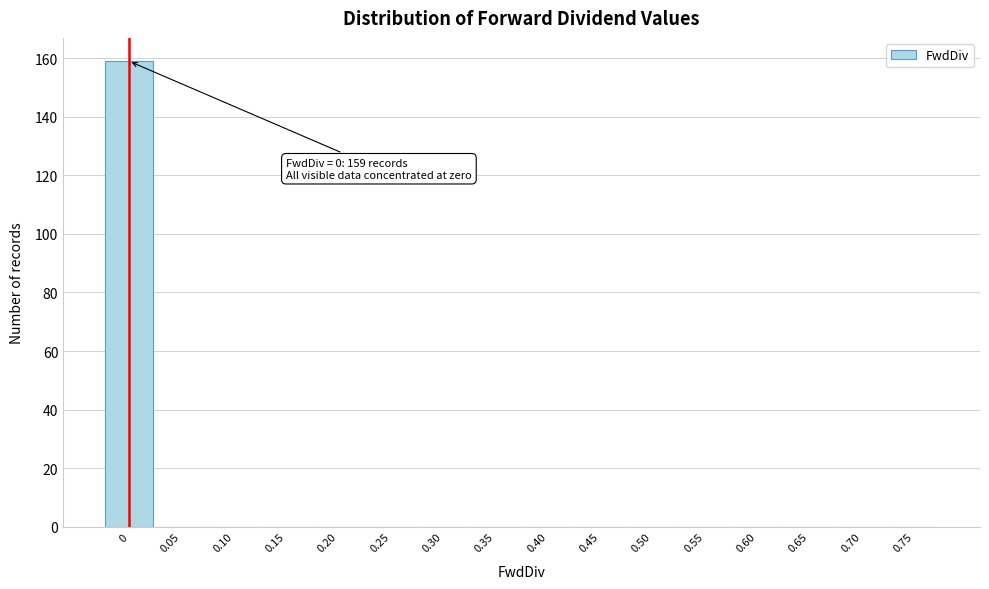

Reading right to left, transcribe all the data shown in this chart.

0.75=0	0.70=0	0.65=0	0.60=0	0.55=0	0.50=0	0.45=0	0.40=0	0.35=0	0.30=0	0.25=0	0.20=0	0.15=0	0.10=0	0.05=0	0=159